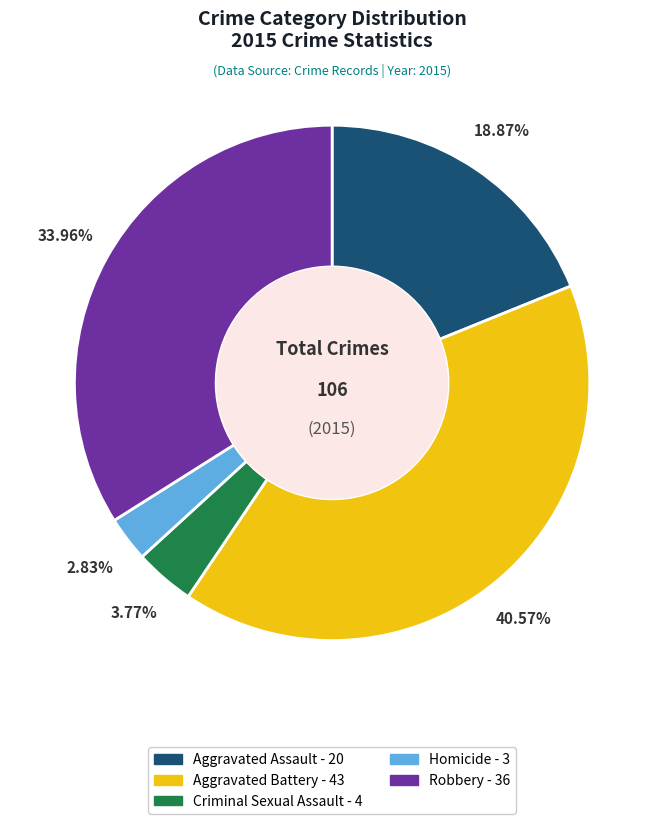

To the nearest percent, what percentage of the pie is Aggravated Assault?

19%